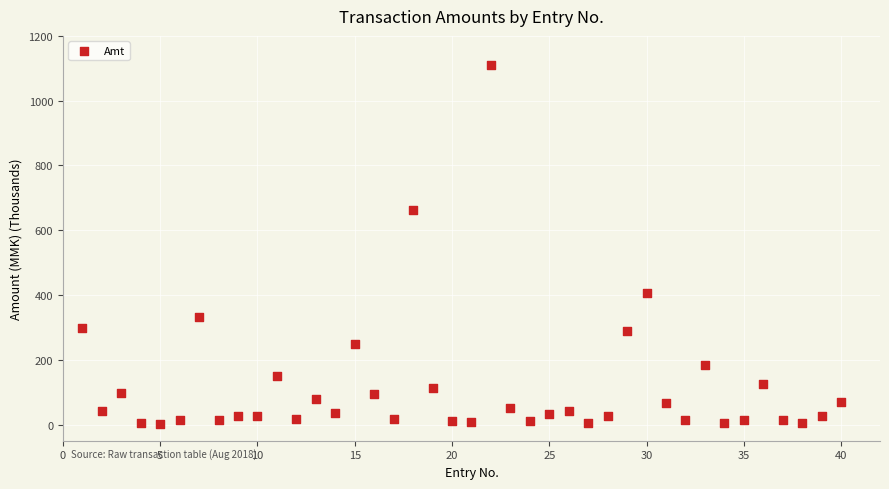

What Y value in the scatter plot is closest to 556?

662.5